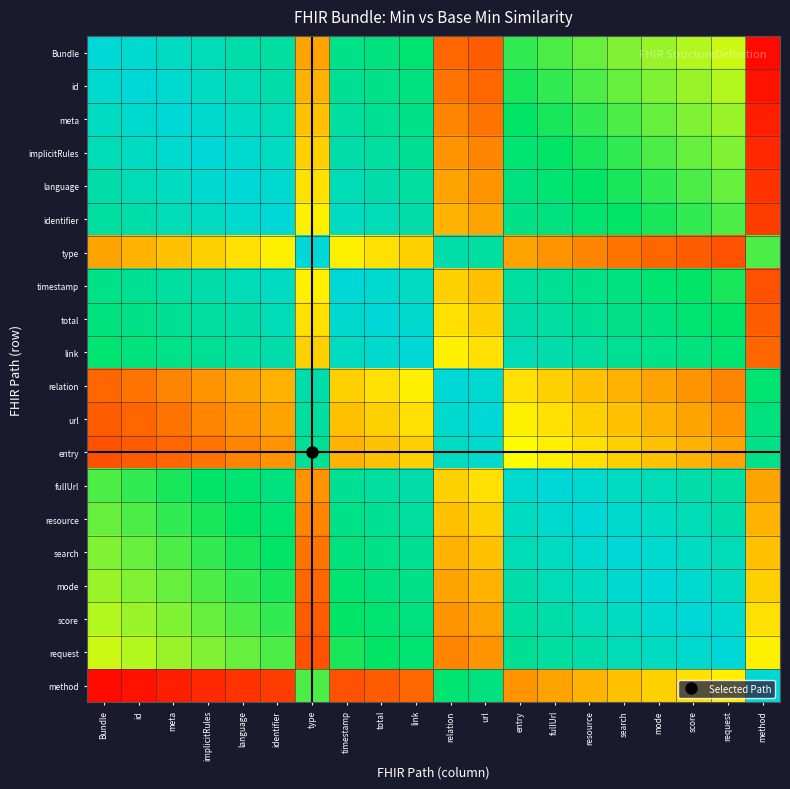

Which has a higher value, resource or total?

total